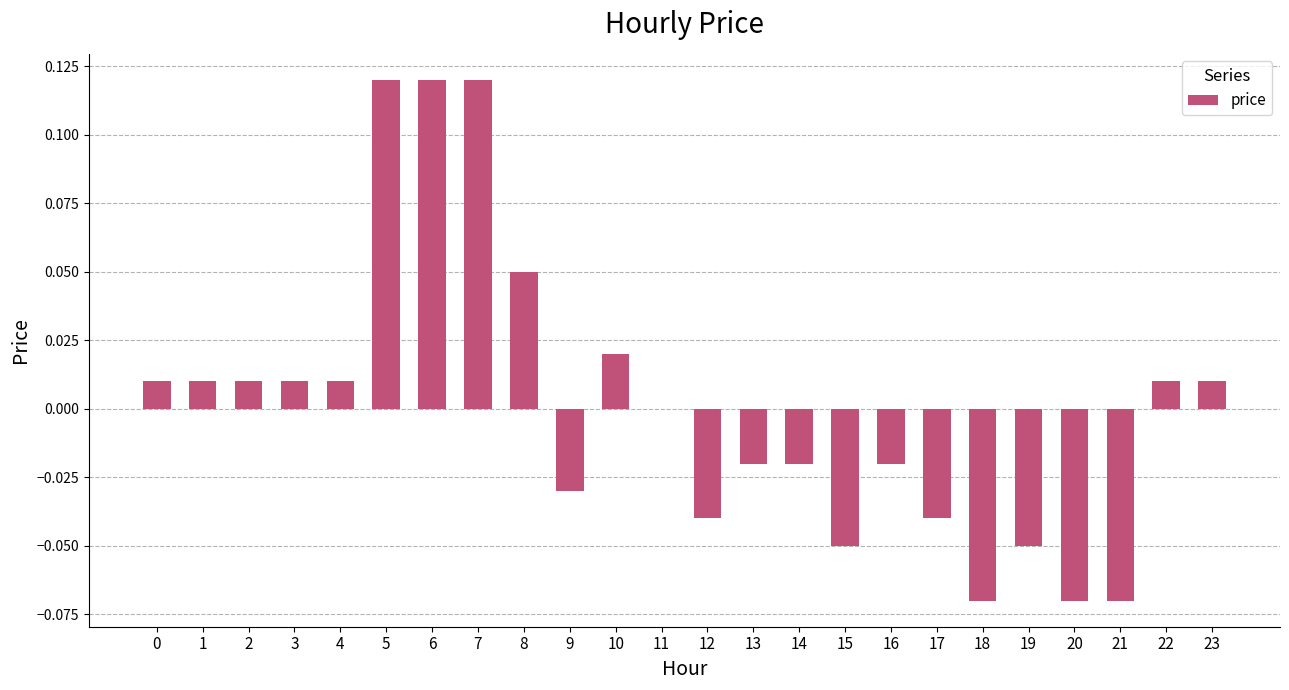

What is the change in value from 7 to 17?

-0.2